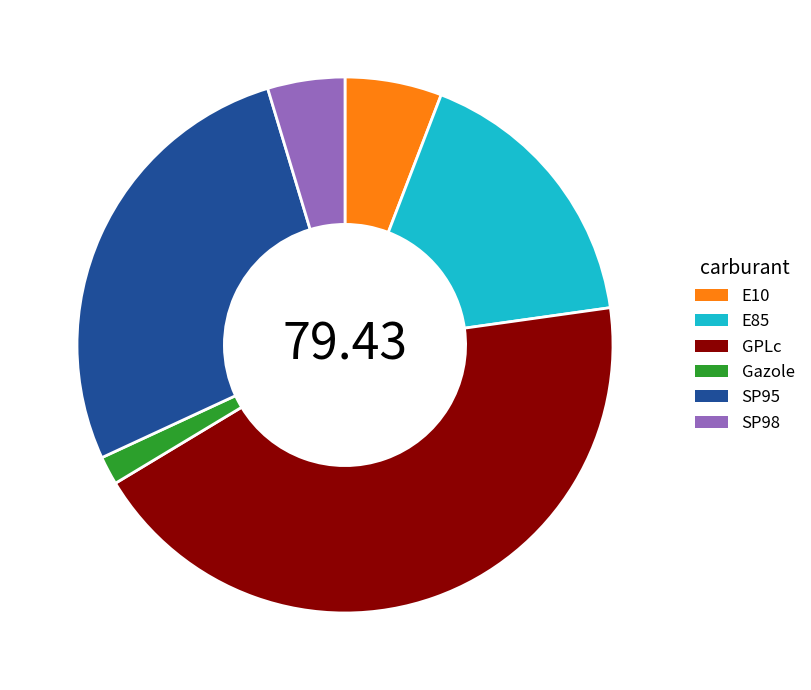

Does any single category account for the majority?

No